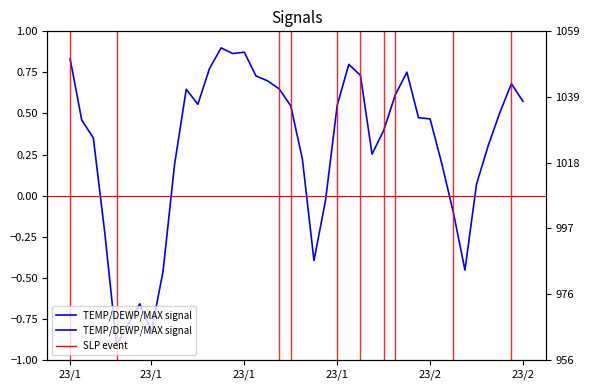

What is the change in value from 21 to 29?

+1.1